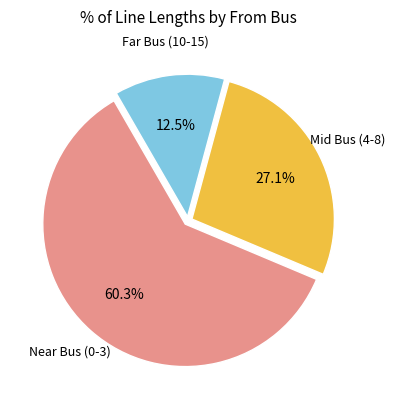

Is there a majority slice in this chart?

Yes